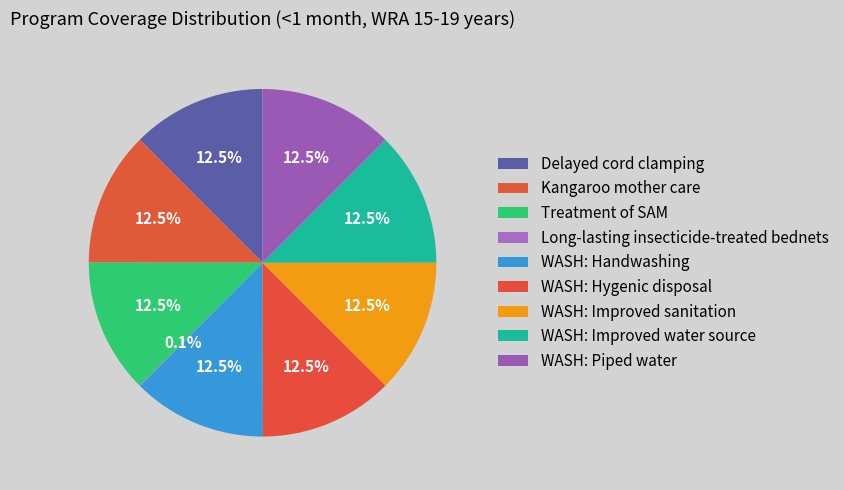

Which category has the smallest portion of the pie?

Long-lasting insecticide-treated bednets